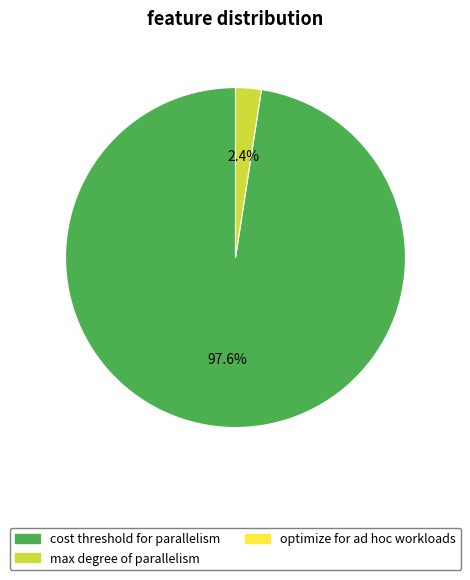

How many segments does this pie chart have?

2